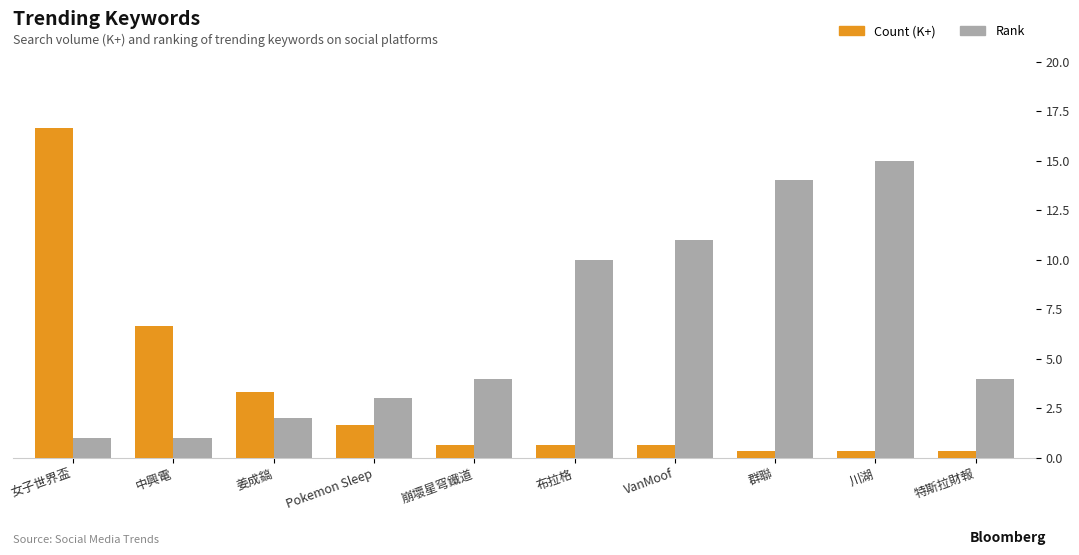

Rank the categories by Count (K+) value from highest to lowest.

女子世界盃, 中興電, 姜成鎬, Pokemon Sleep, 崩壞星穹鐵道, 布拉格, VanMoof, 群聯, 川湖, 特斯拉財報